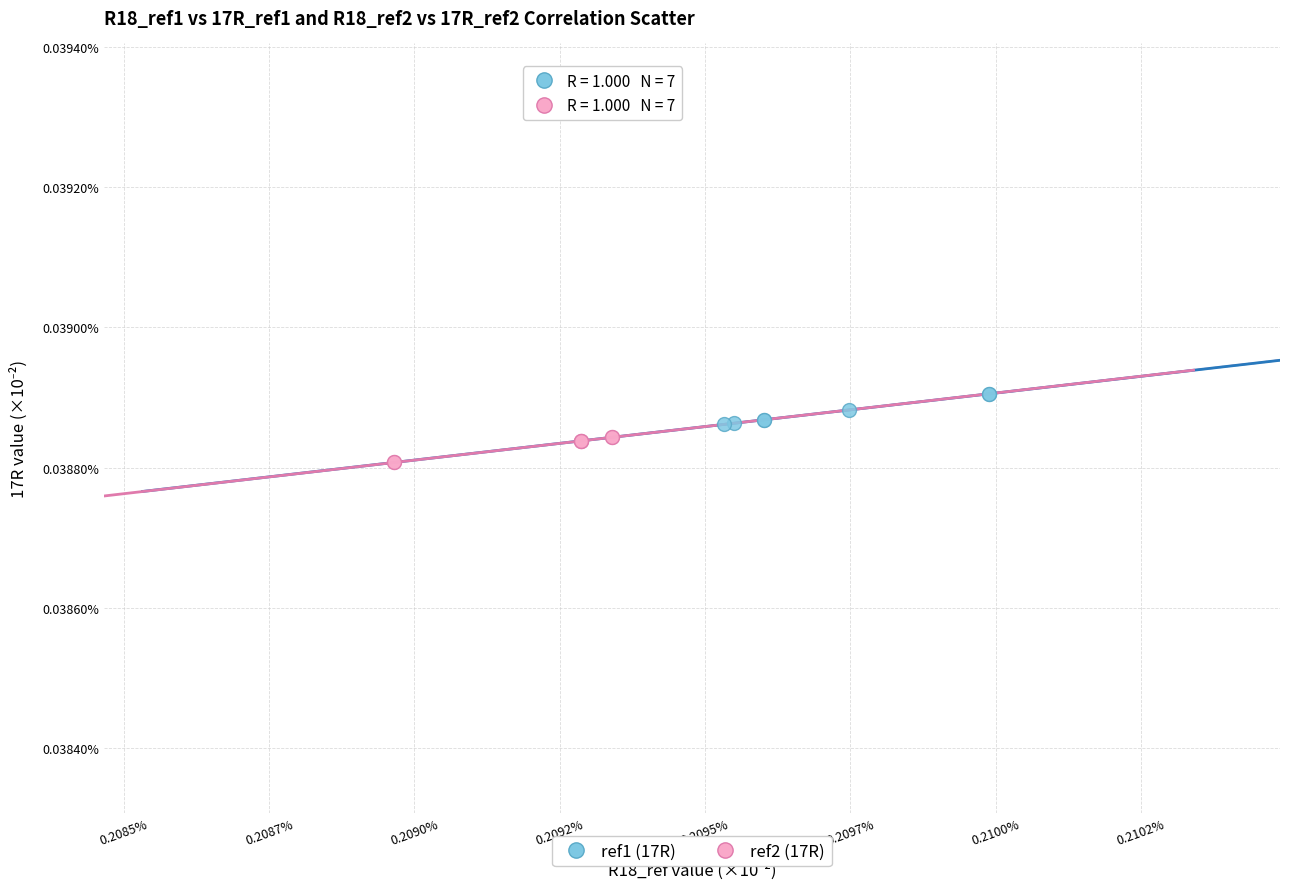

What are all the series names shown in the legend?

ref1 (17R), ref2 (17R)